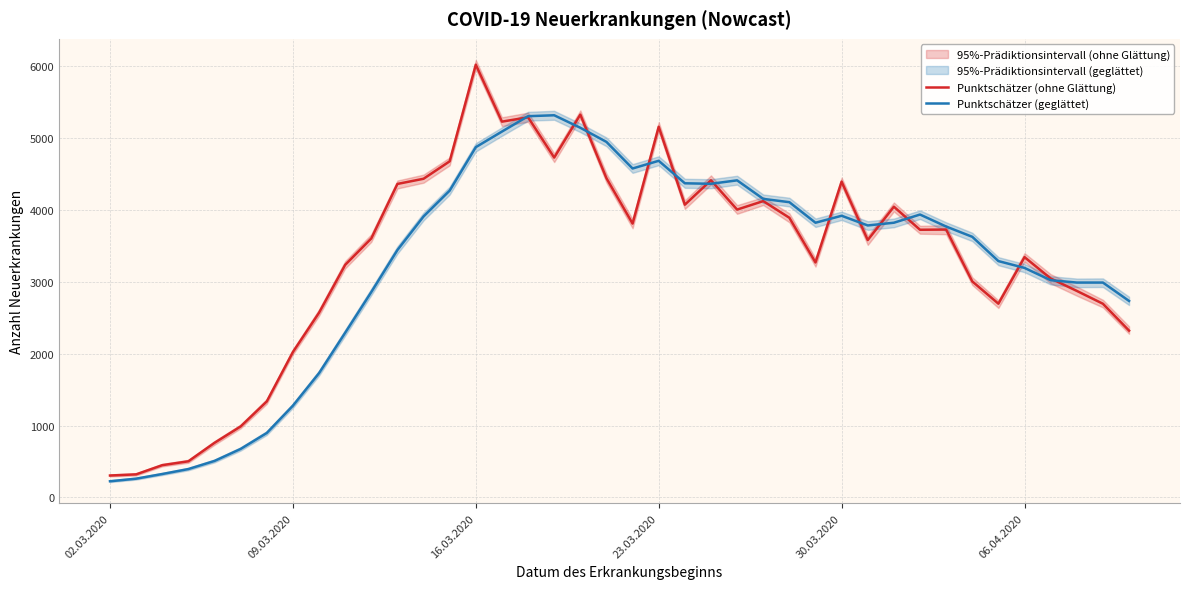

What is the minimum value for Punktschätzer (ohne Glättung)?

305